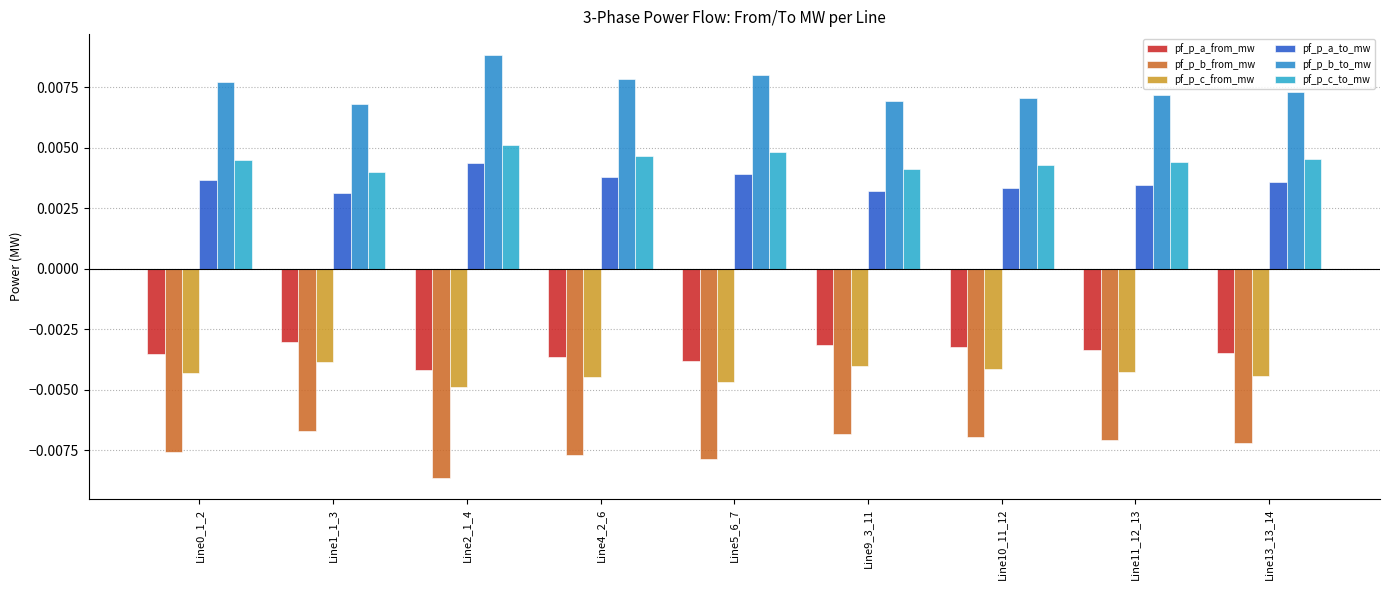

What is the sum of all pf_p_b_to_mw values?

0.1